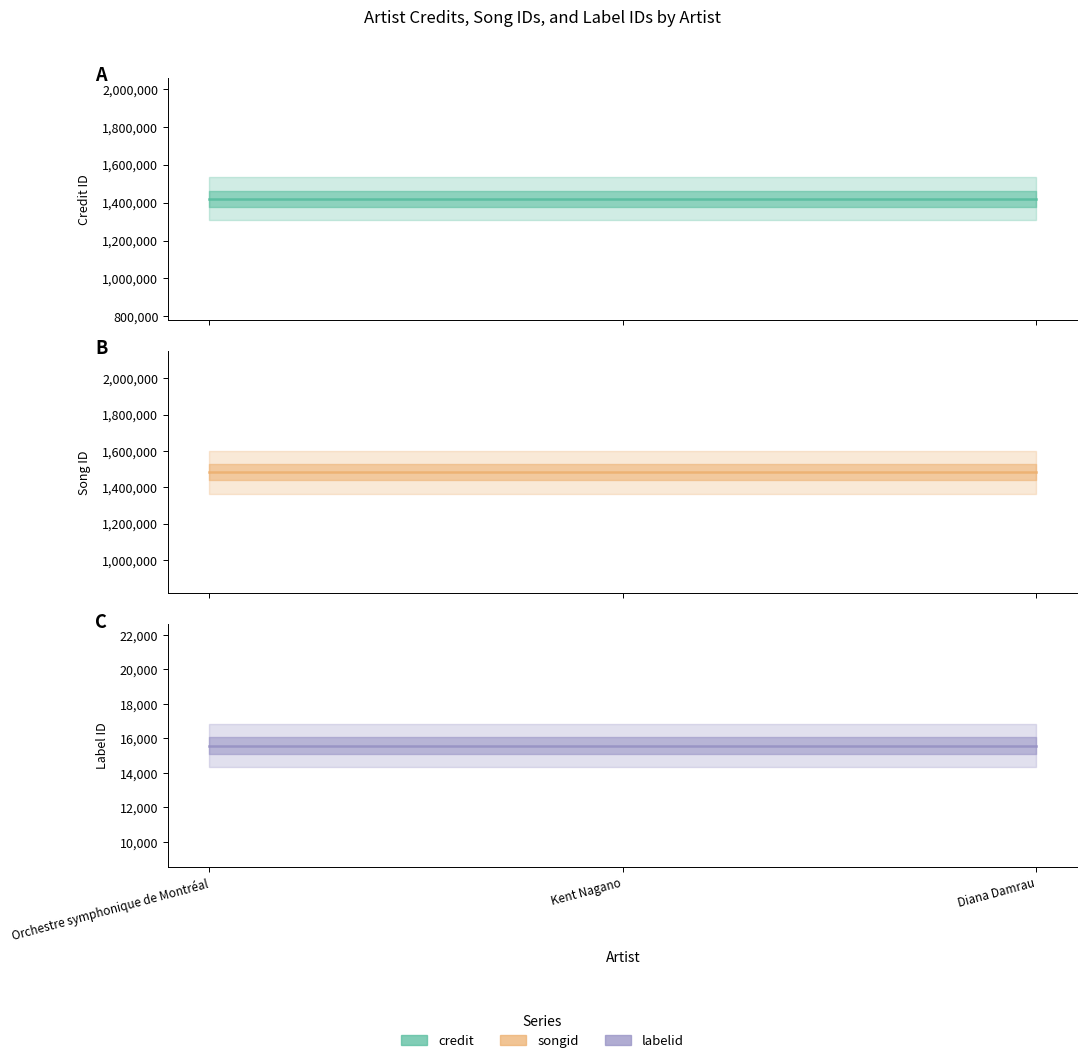

What is the label of the 1st point from the left?

Orchestre symphonique de Montréal